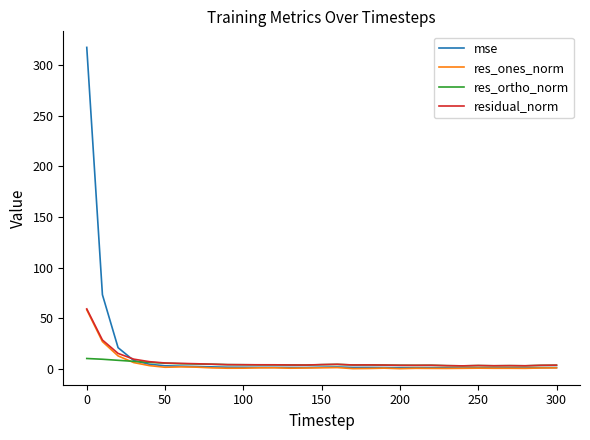

What is the greatest value displayed?

317.6